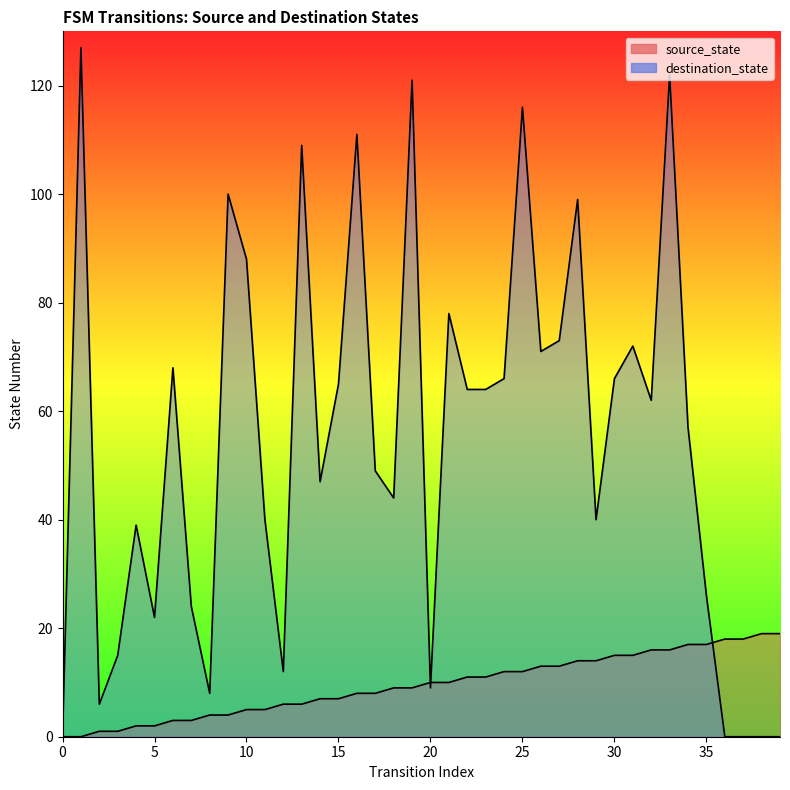

Is it true that source_state equals 12 at 24?

True